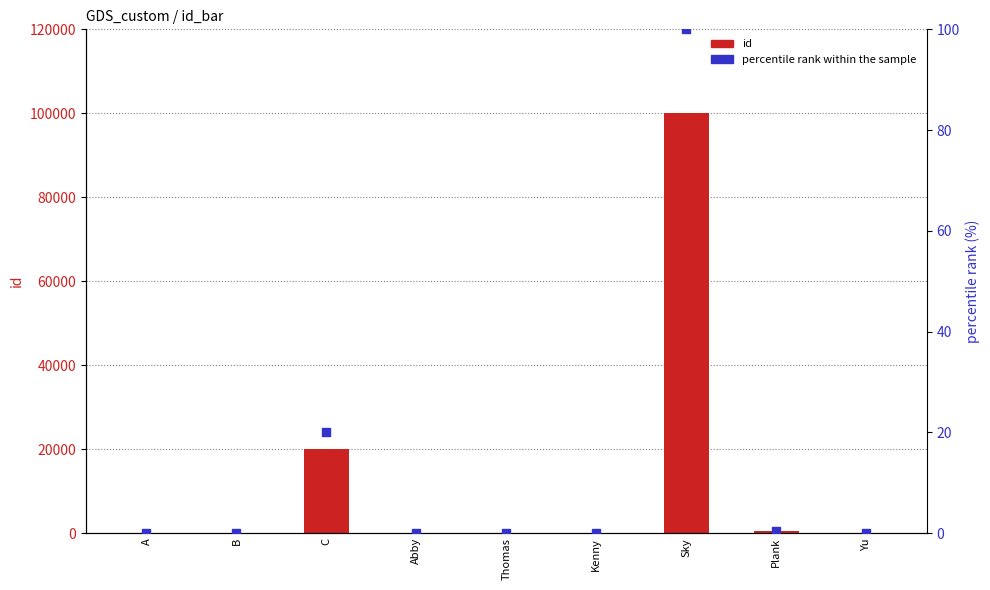

Which series reaches the maximum Y coordinate?

id